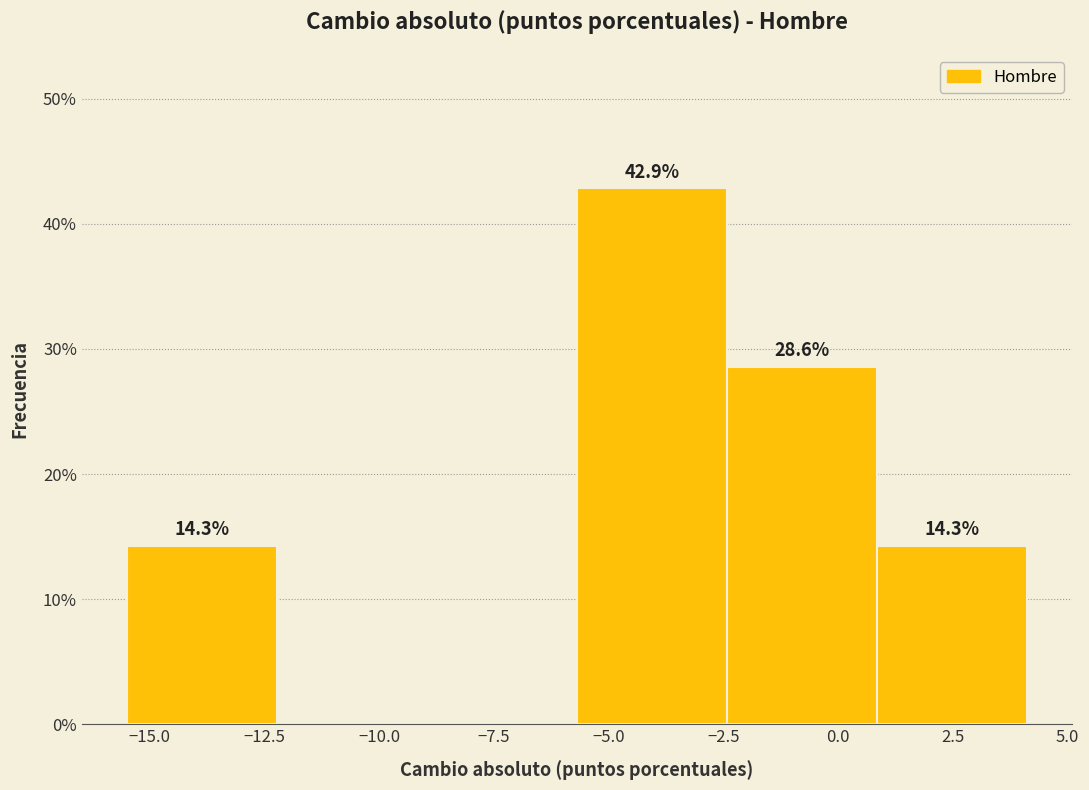

Which range on the x-axis has the tallest bar?

-5.5 to -2.5